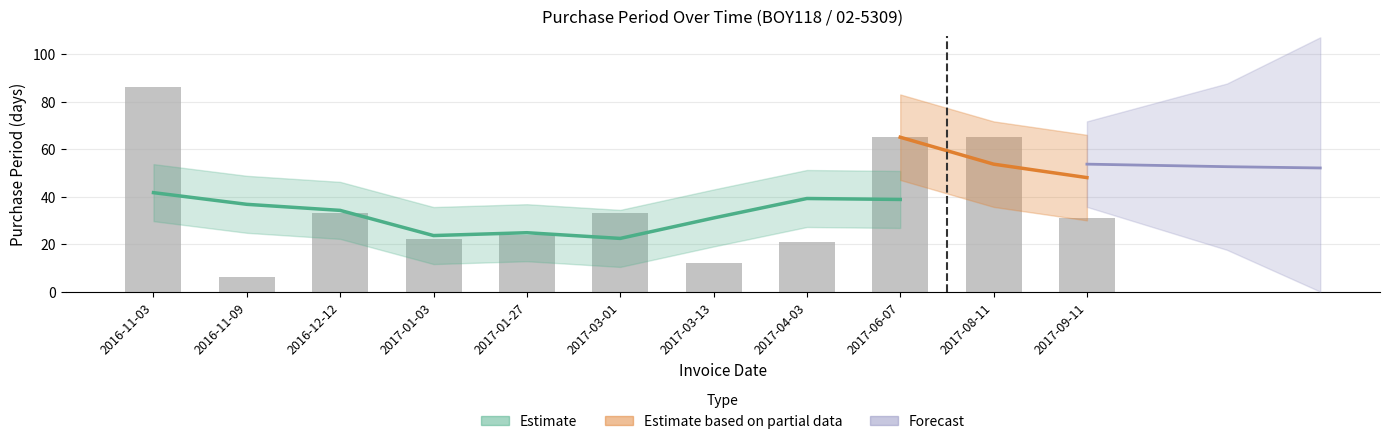

What is the label of the 7th bar from the right?

2017-01-27